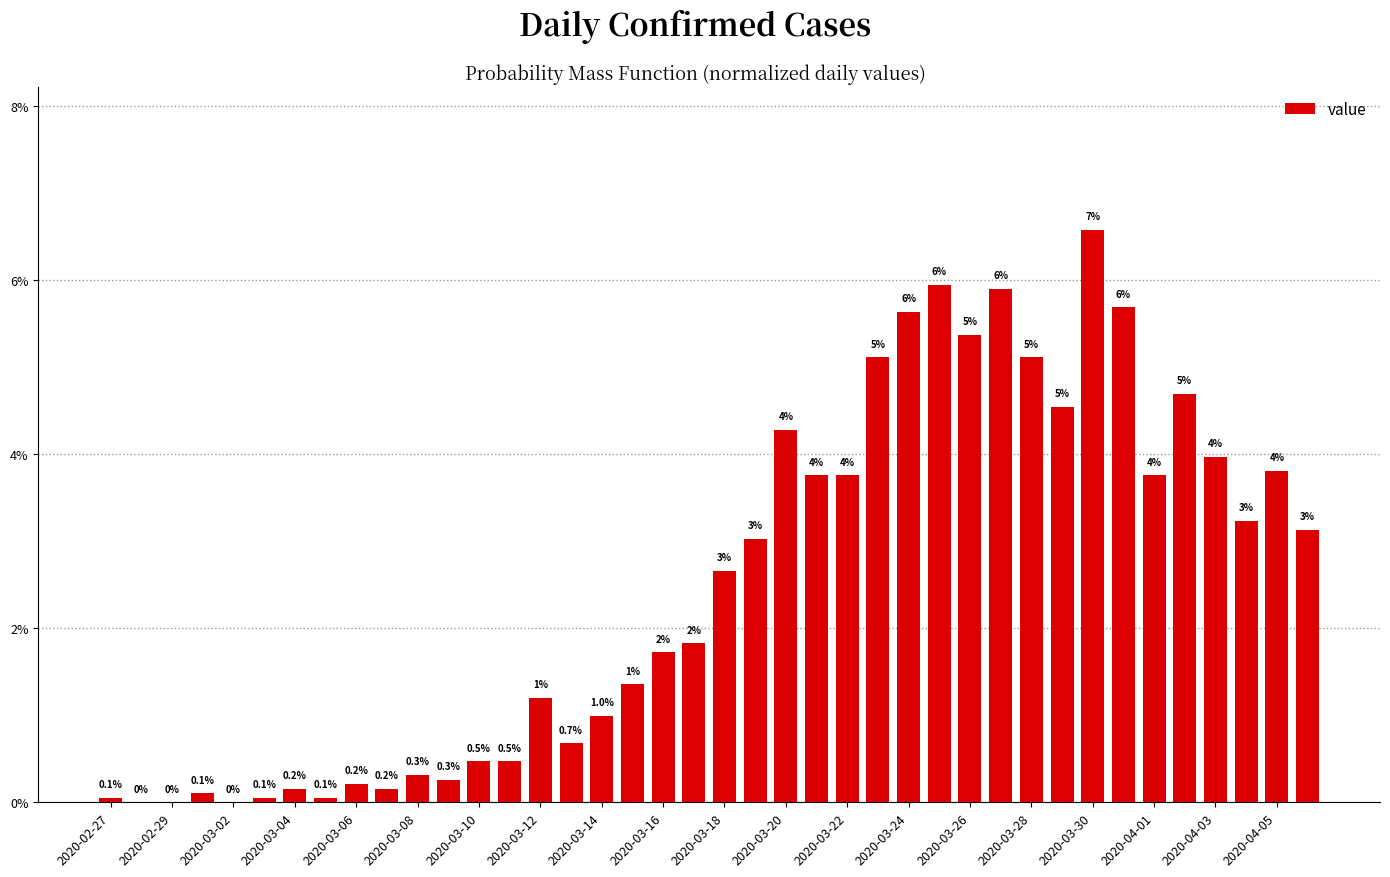

Reading left to right, list all the values displayed in this chart.

0.0	0.0	0.0	0.0	0.0	0.0	0.0	0.0	0.0	0.0	0.0	0.0	0.0	0.0	0.0	0.0	0.0	0.0	0.0	0.0	0.0	0.0	0.0	0.0	0.0	0.1	0.1	0.1	0.1	0.1	0.1	0.0	0.1	0.1	0.0	0.0	0.0	0.0	0.0	0.0